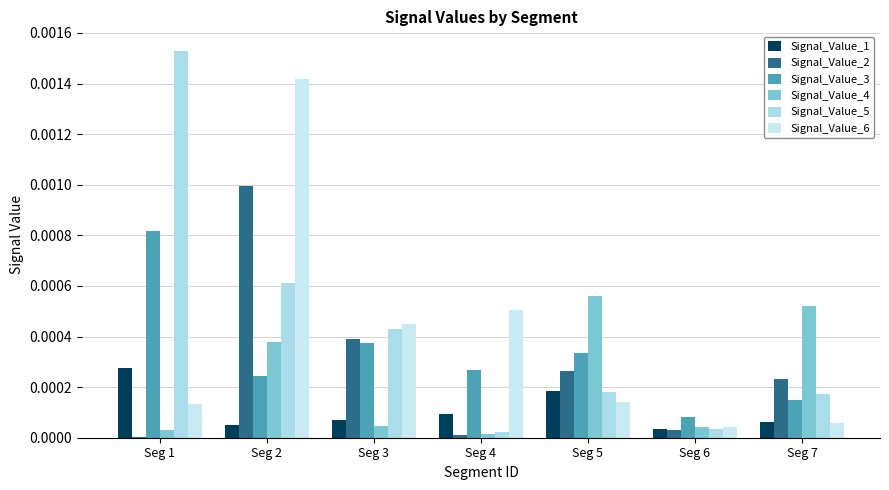

How many groups of bars are there?

7